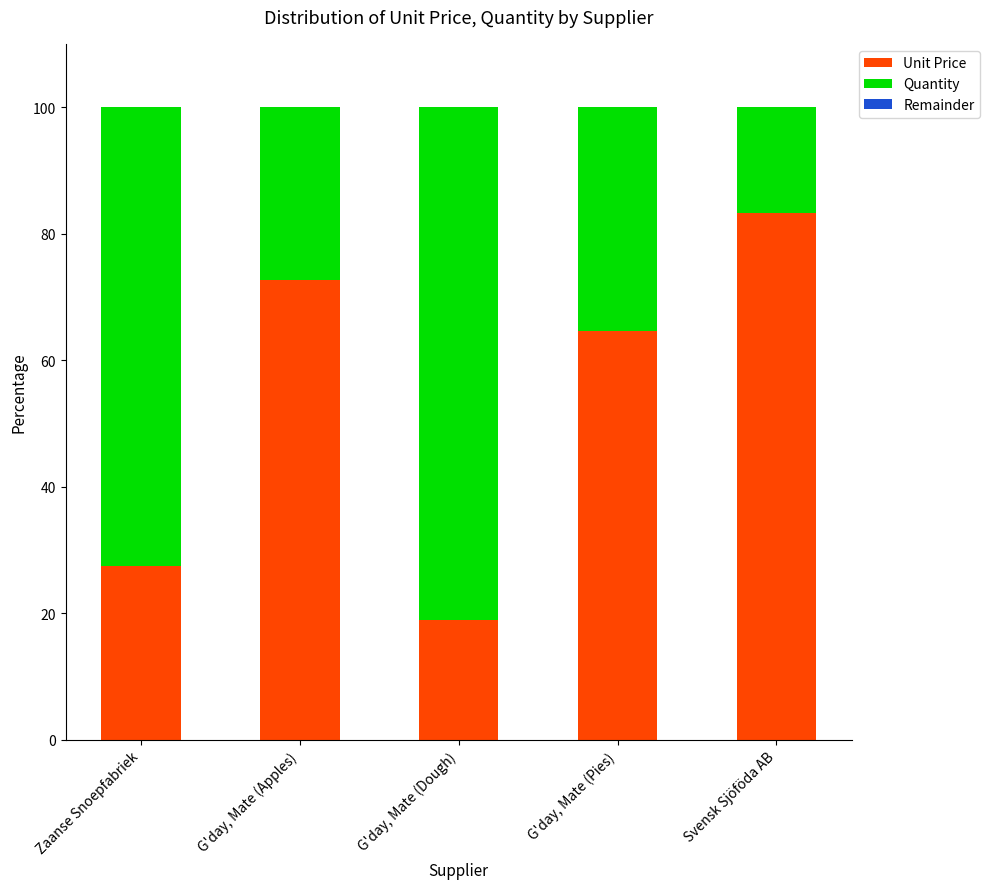

How many bars are there in total?

5